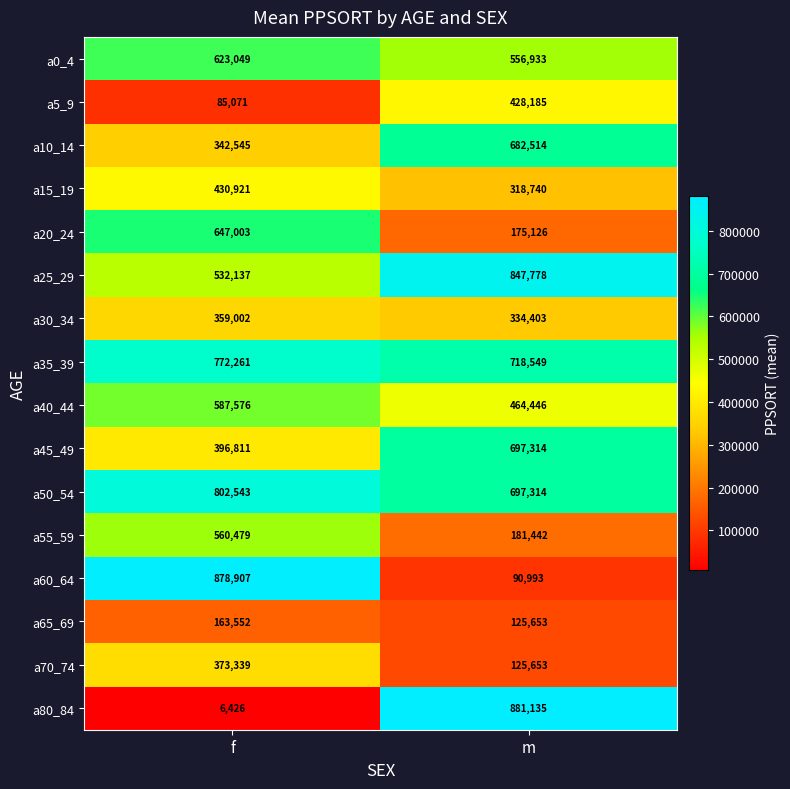

What is the maximum value for a5_9?

428185